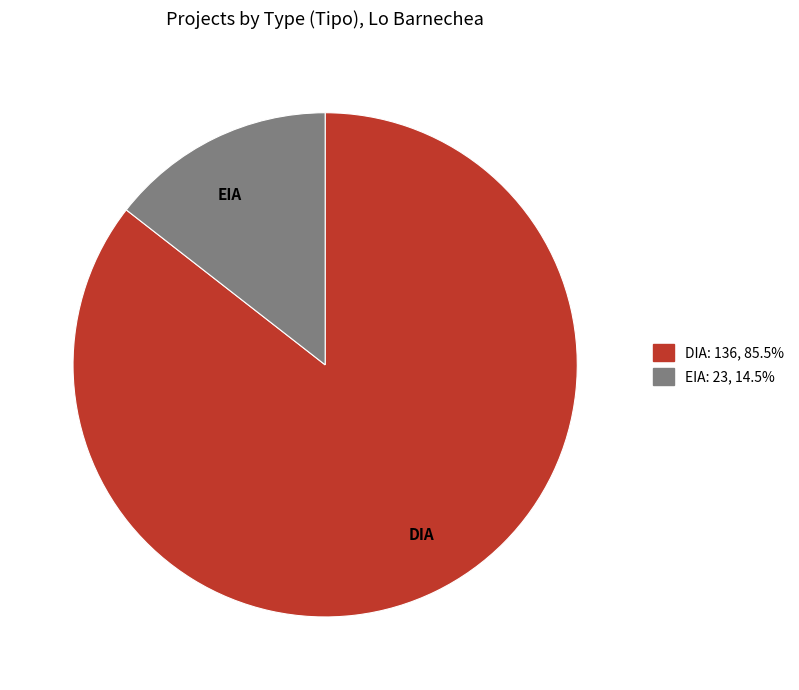

Rank the categories by value from highest to lowest.

DIA, EIA